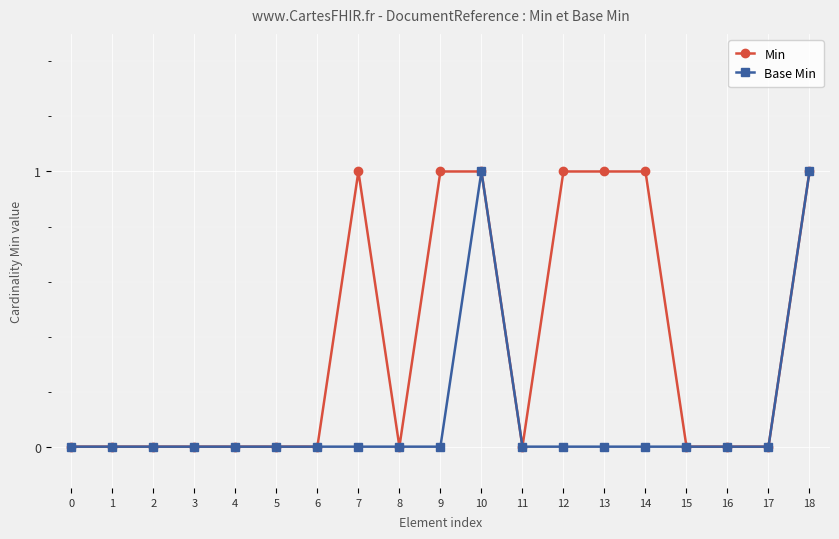

List the series in order of their overall mean, highest first.

Min, Base Min